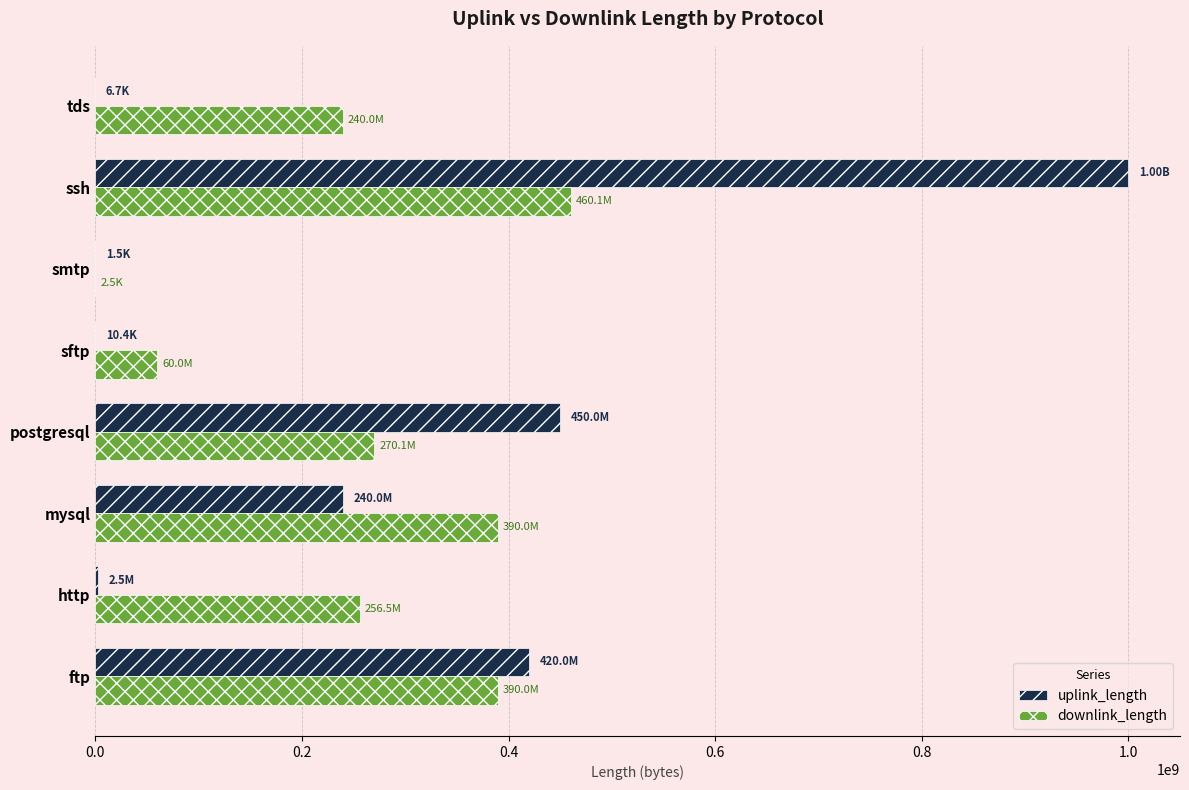

What is the average value of the downlink_length series?

258336072